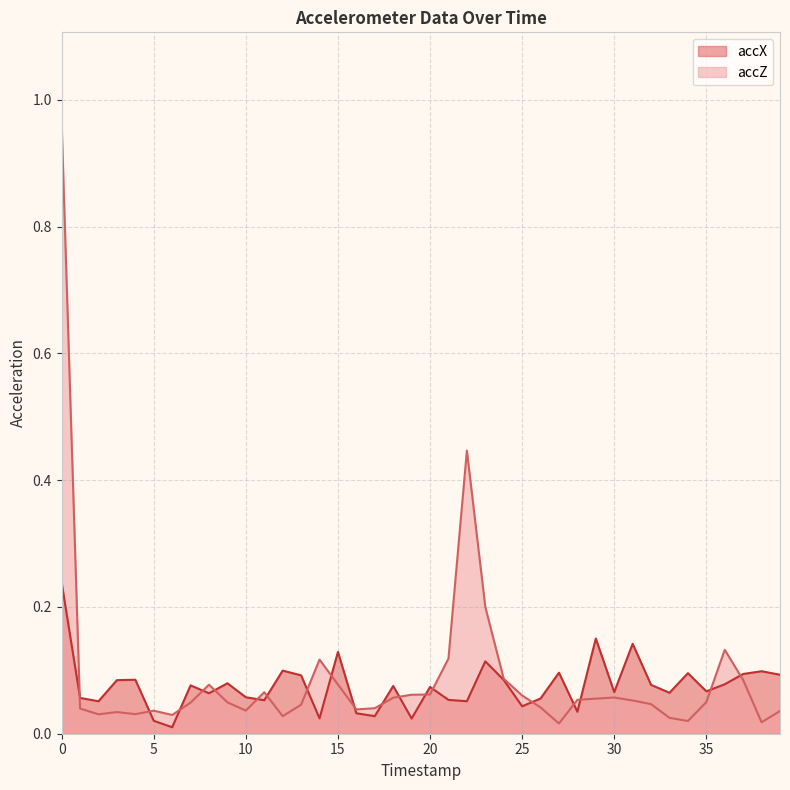

The accX series shows 0.1 at 33. True or false?

True